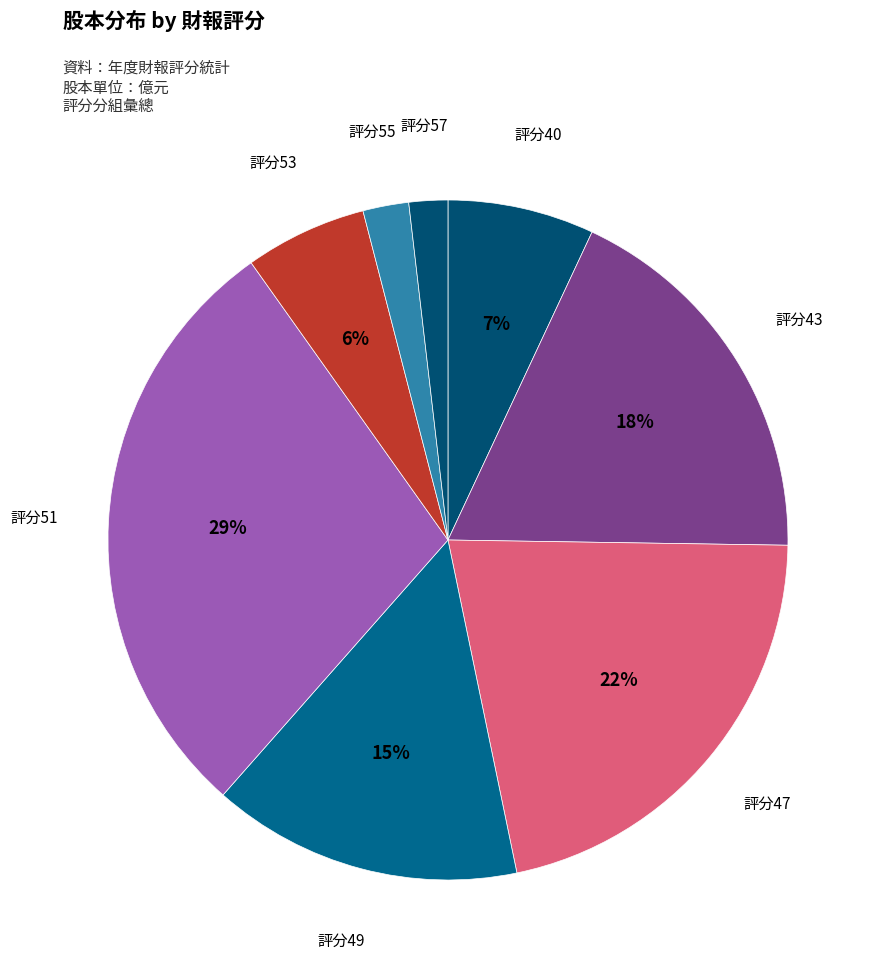

Count the number of slices in the pie.

8